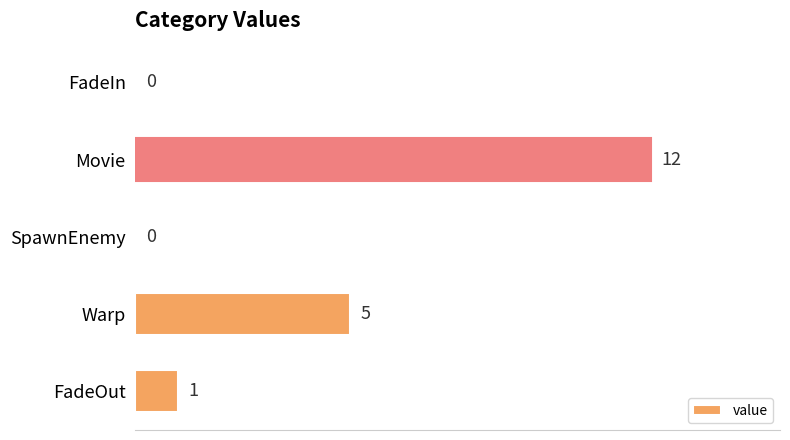

How many values are above zero?

3